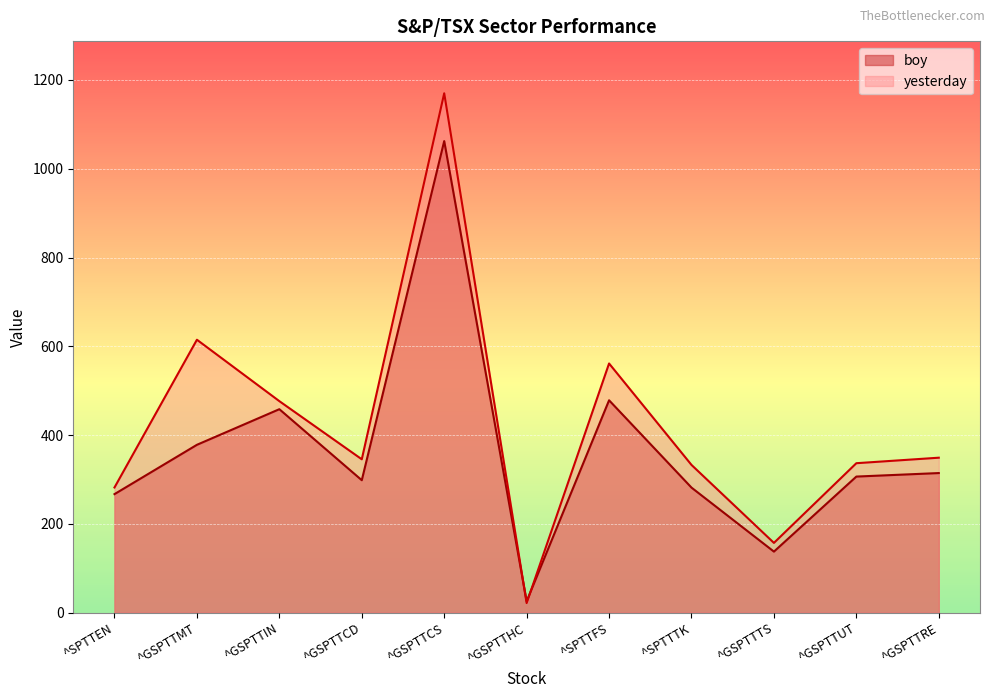

How many distinct data groups are displayed?

2